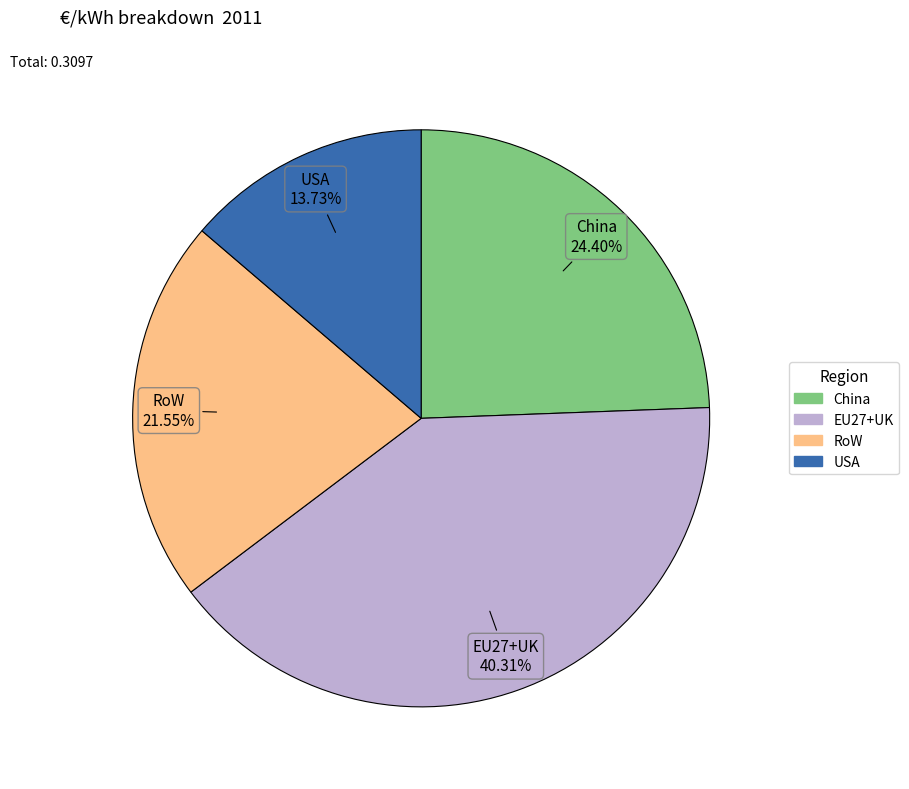

Is it true that USA is 6% of the pie?

False